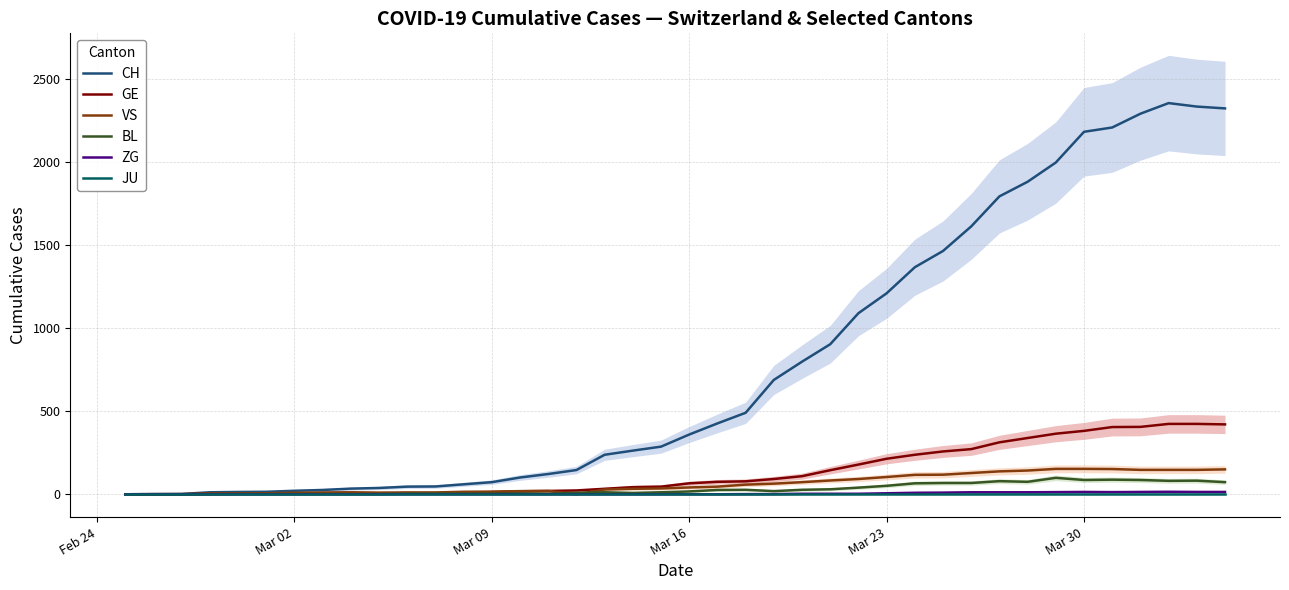

What is the maximum value for VS?

153